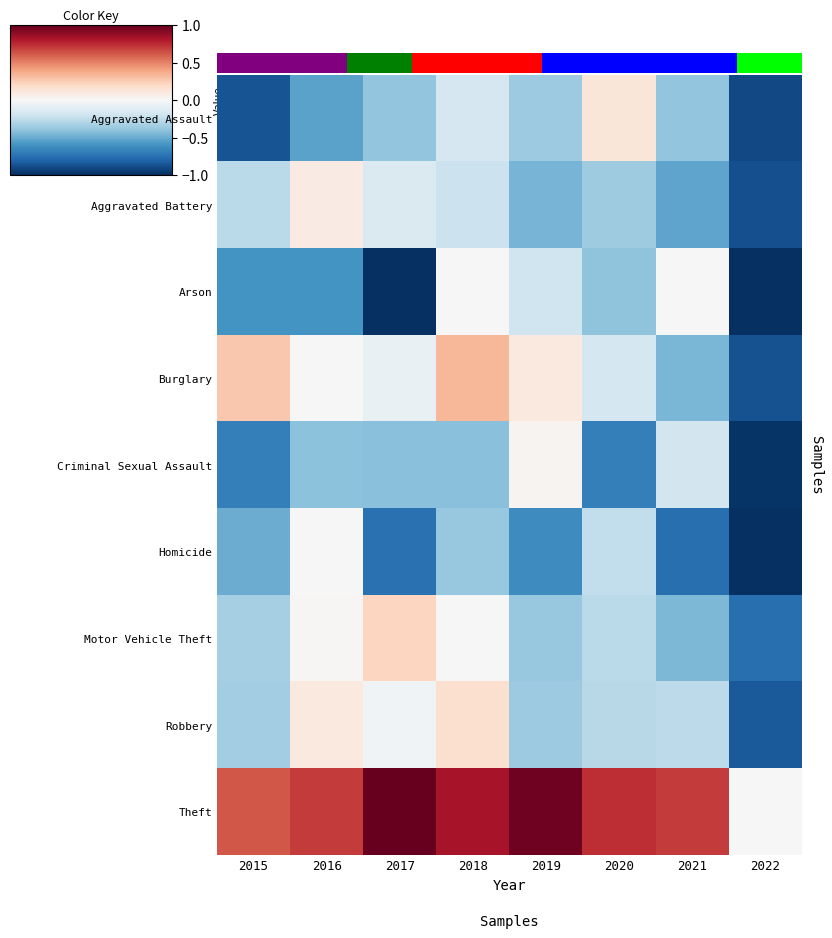

Rank the series by their maximum value, from highest to lowest.

Theft, Burglary, Motor Vehicle Theft, Robbery, Aggravated Assault, Aggravated Battery, Criminal Sexual Assault, Homicide, Arson